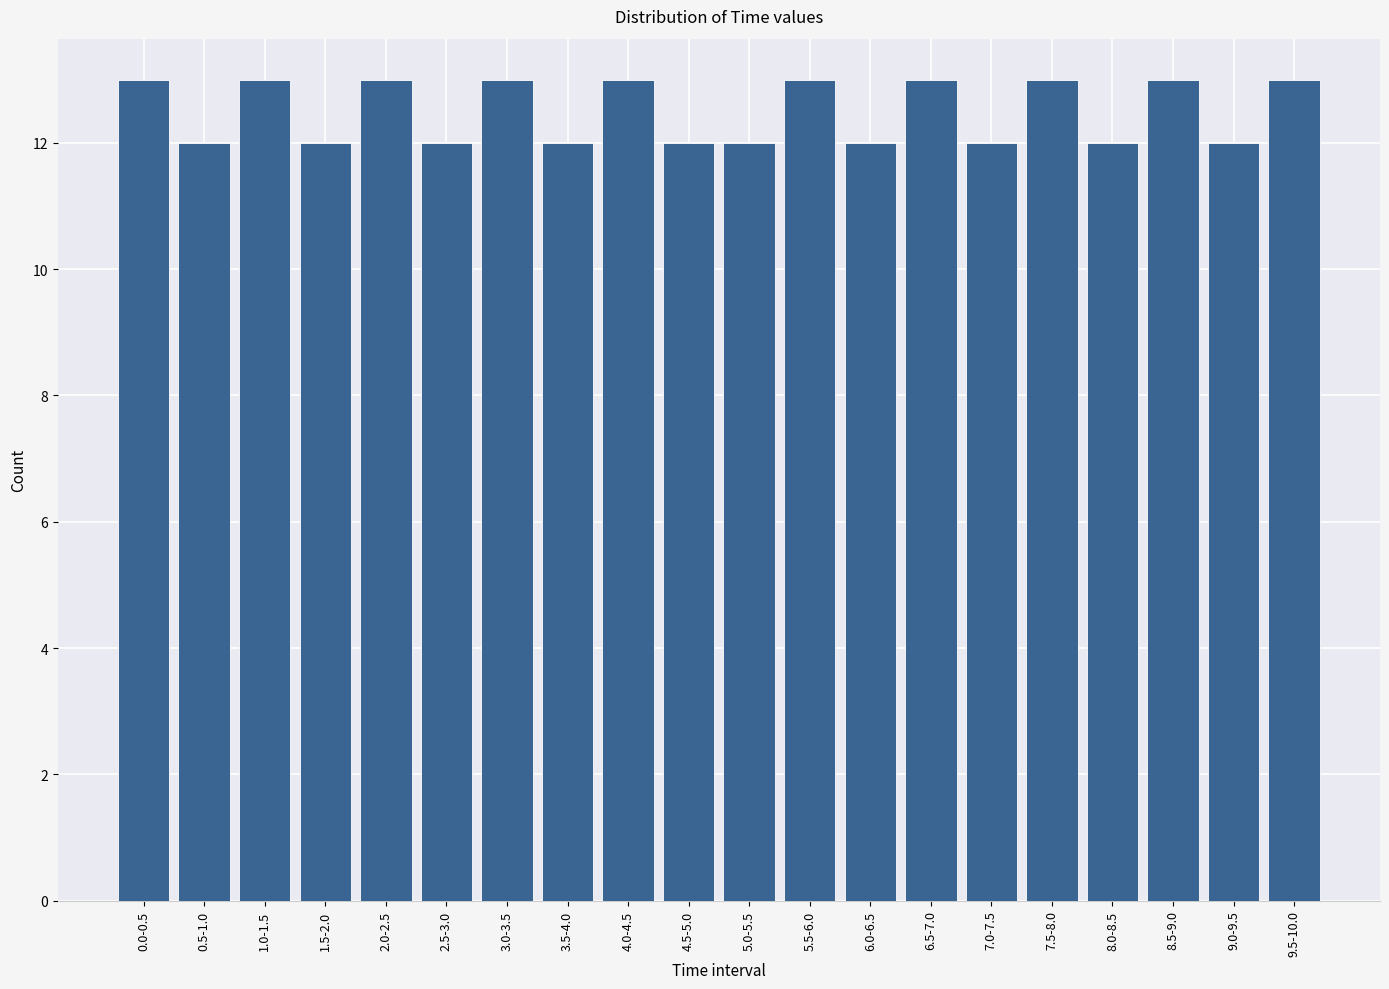

Reading left to right, extract all data points from this chart.

13	12	13	12	13	12	13	12	13	12	12	13	12	13	12	13	12	13	12	13